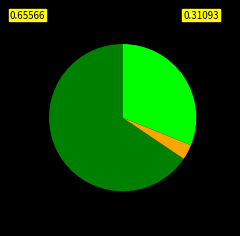

Is there any slice that represents more than half of the pie?

Yes